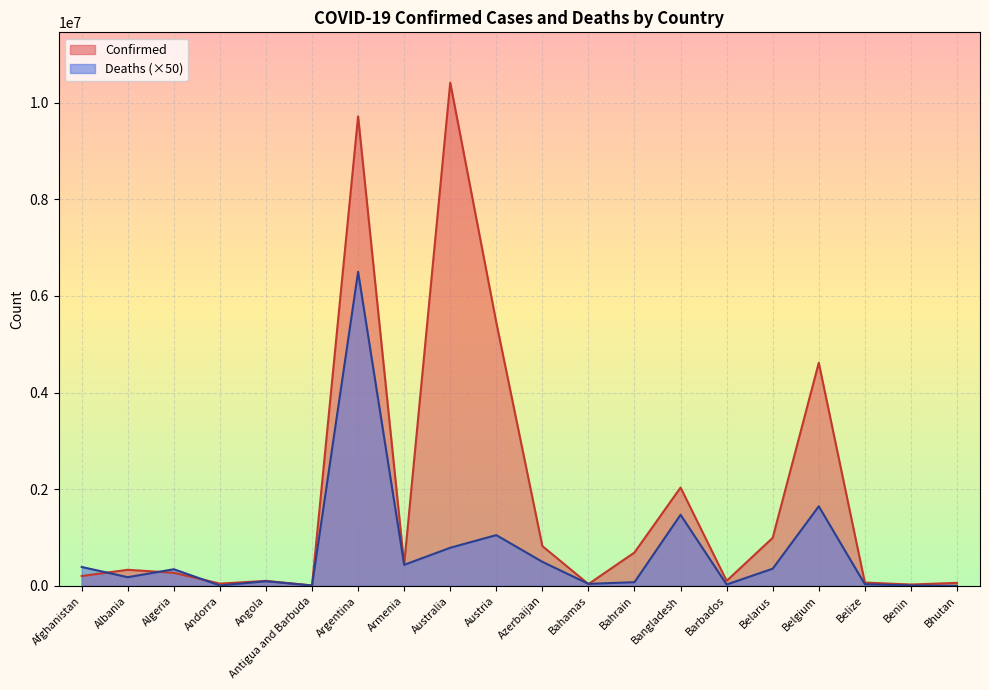

Count the number of categories in the chart.

20